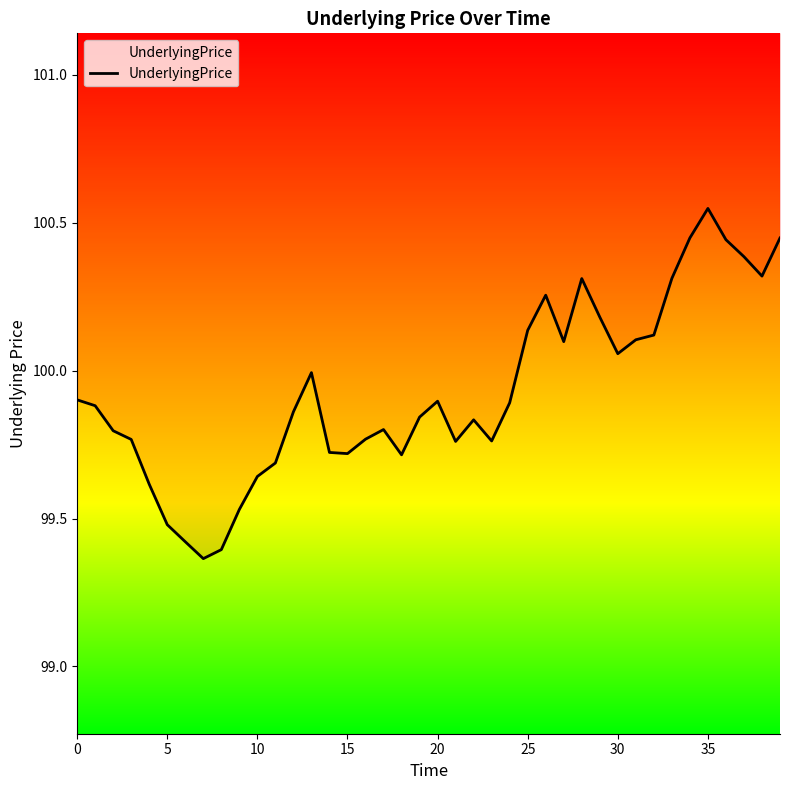

Does the chart display data point markers on the line(s)?

No